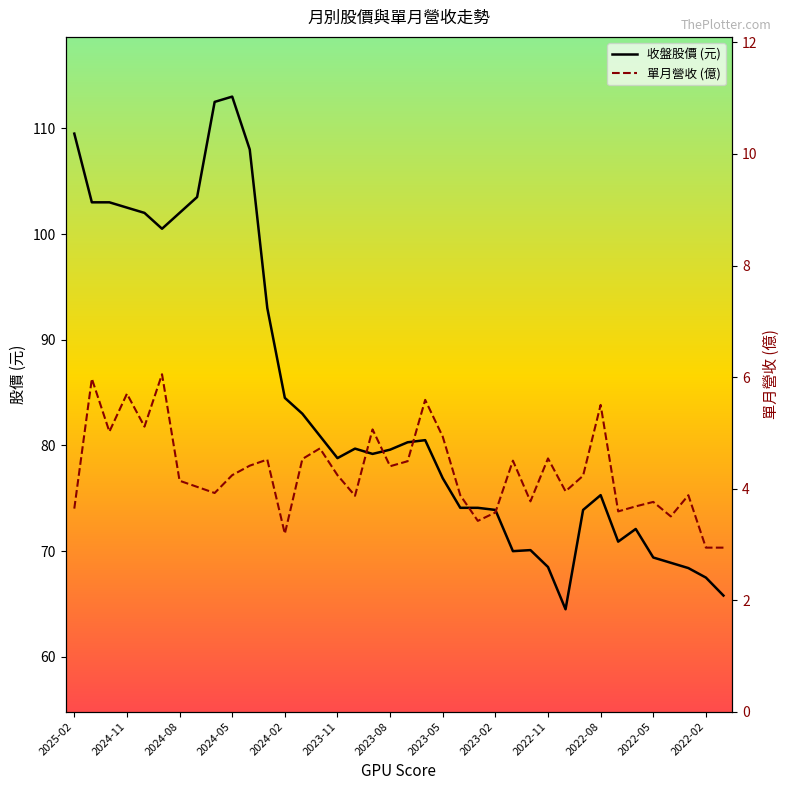

Where does the 收盤股價 (元) series first go above 79?

2025-02